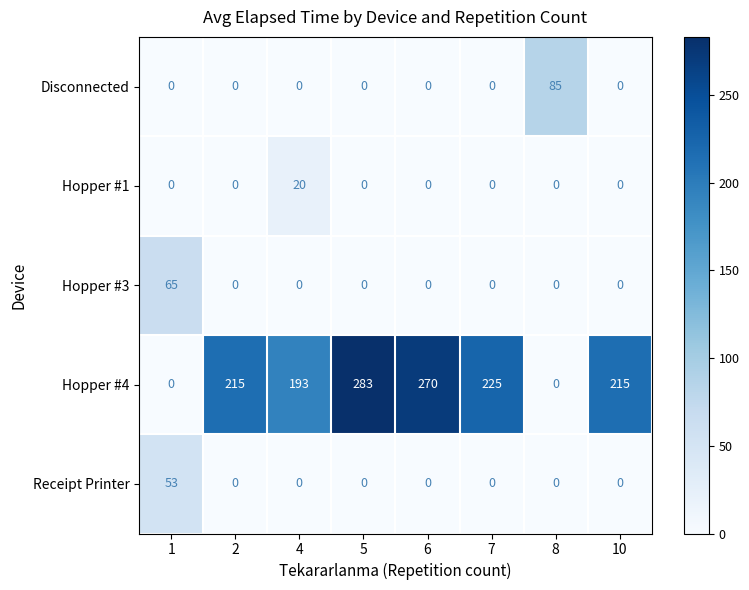

What is the maximum value for Hopper #4?

283